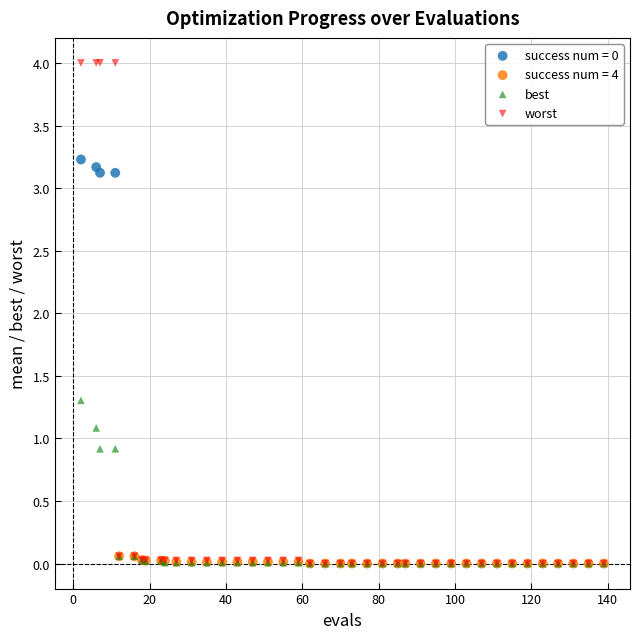

Which series has the widest spread of Y values?

worst